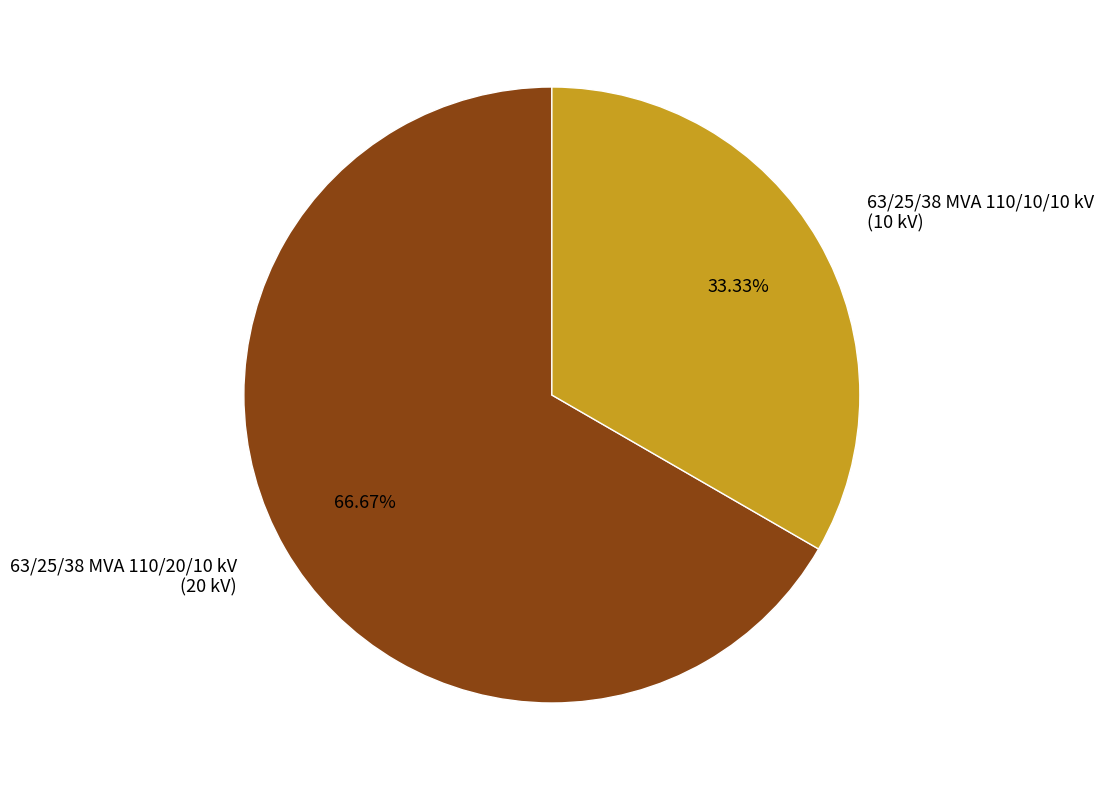

What percentage is NOT represented by 63/25/38 MVA 110/10/10 kV?

66.7%